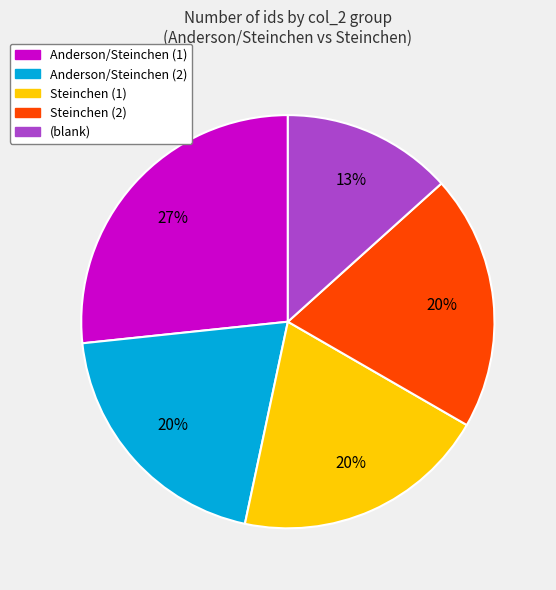

Is there any slice that represents more than half of the pie?

No